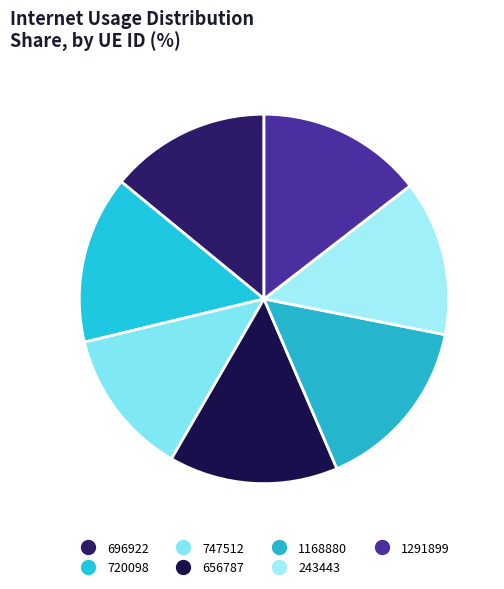

To the nearest percent, what percentage of the pie is 720098?

15%